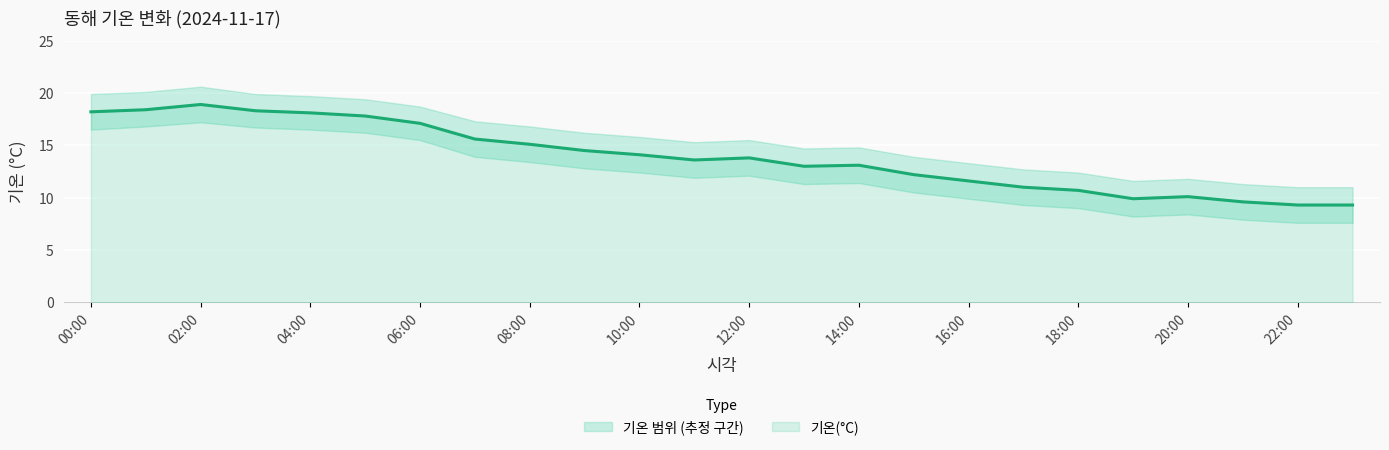

Which label corresponds to the smallest value in the chart?

22:00